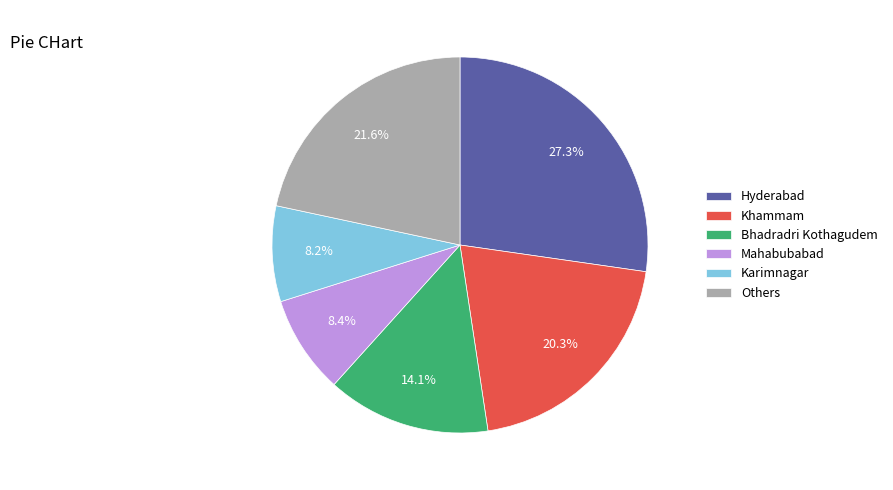

Between Karimnagar and Bhadradri Kothagudem, which is larger?

Bhadradri Kothagudem